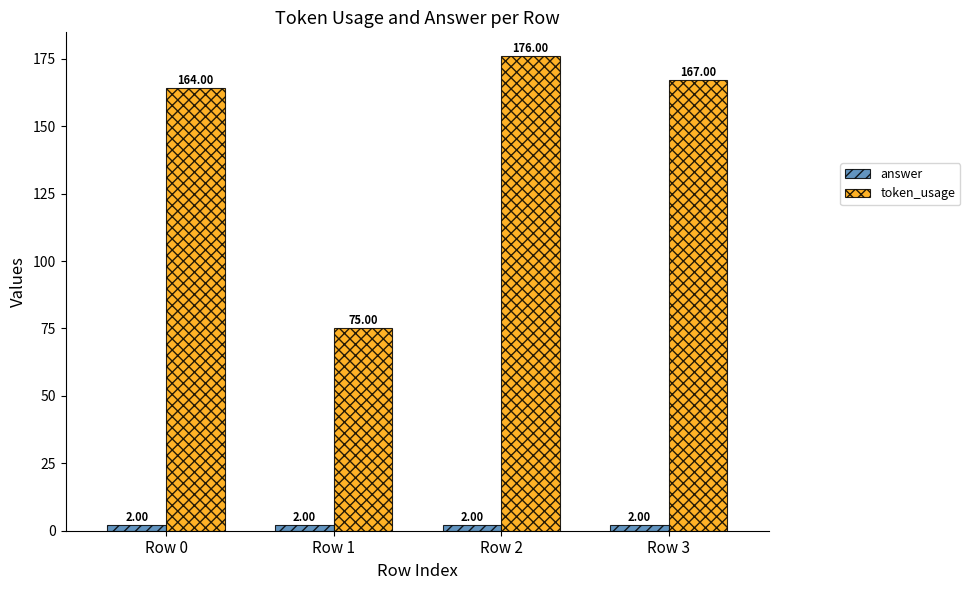

Between Row 2 and Row 3, which series saw the biggest shift?

token_usage